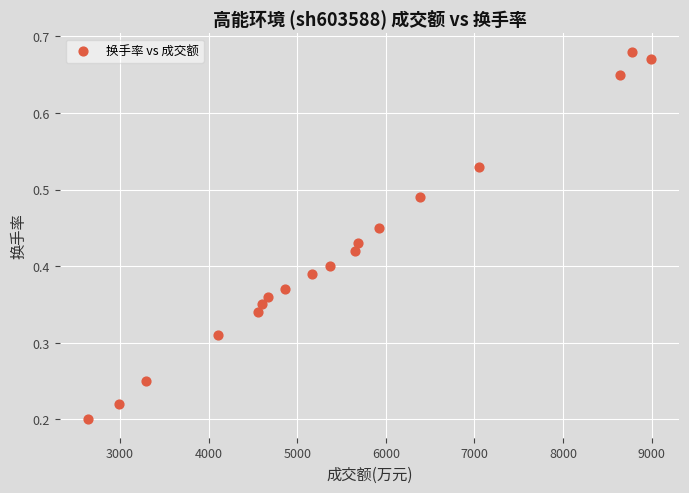

What is the range of X values (max minus min)?

6357.0